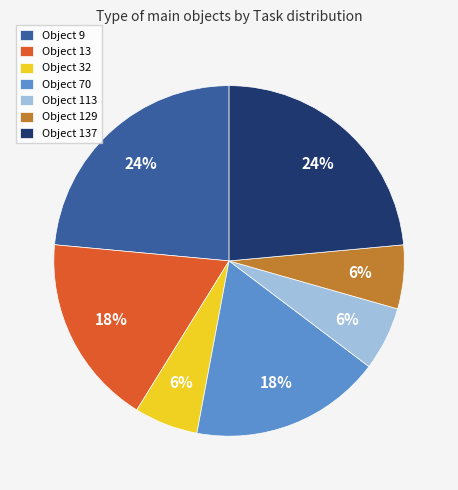

Is it true that Object 113 is 15% of the pie?

False